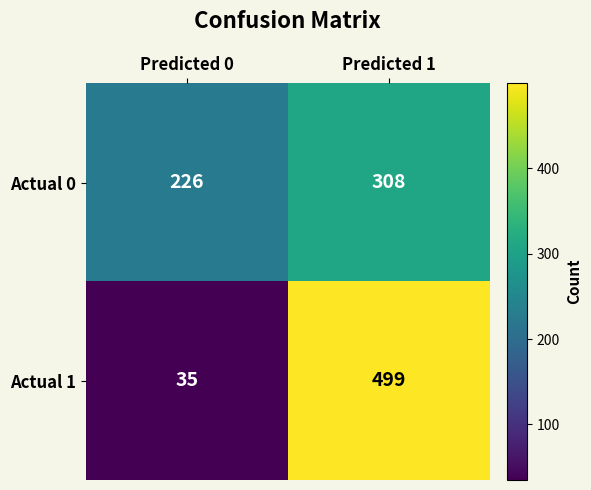

Reading right to left, extract all data points from this chart.

Actual 0: Predicted 1=308	Predicted 0=226
Actual 1: Predicted 1=499	Predicted 0=35